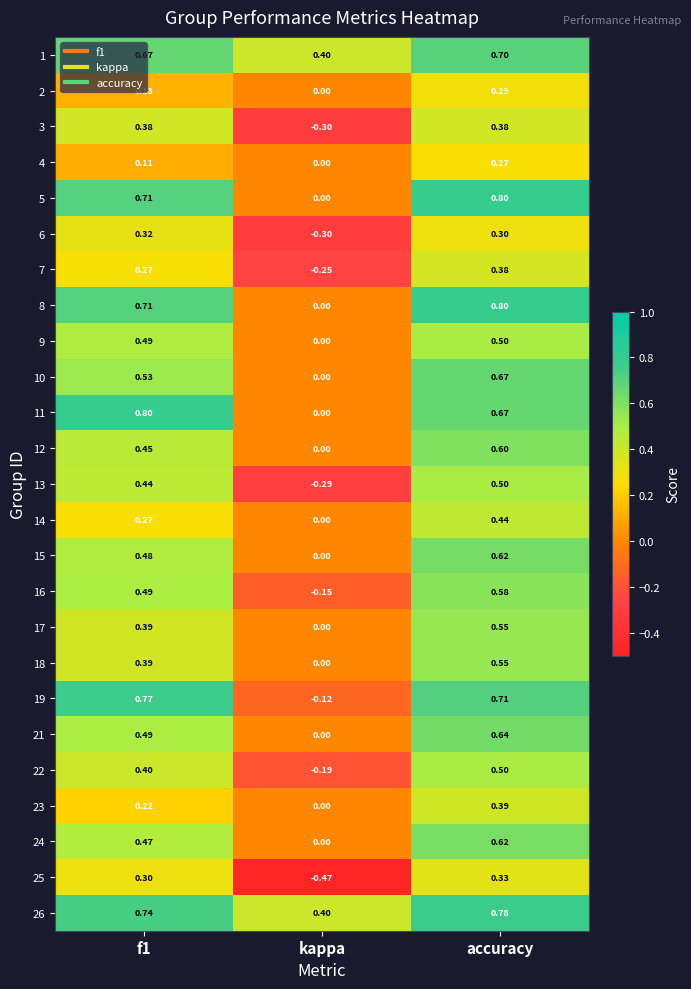

Which category has the highest value in the 25 series?

accuracy